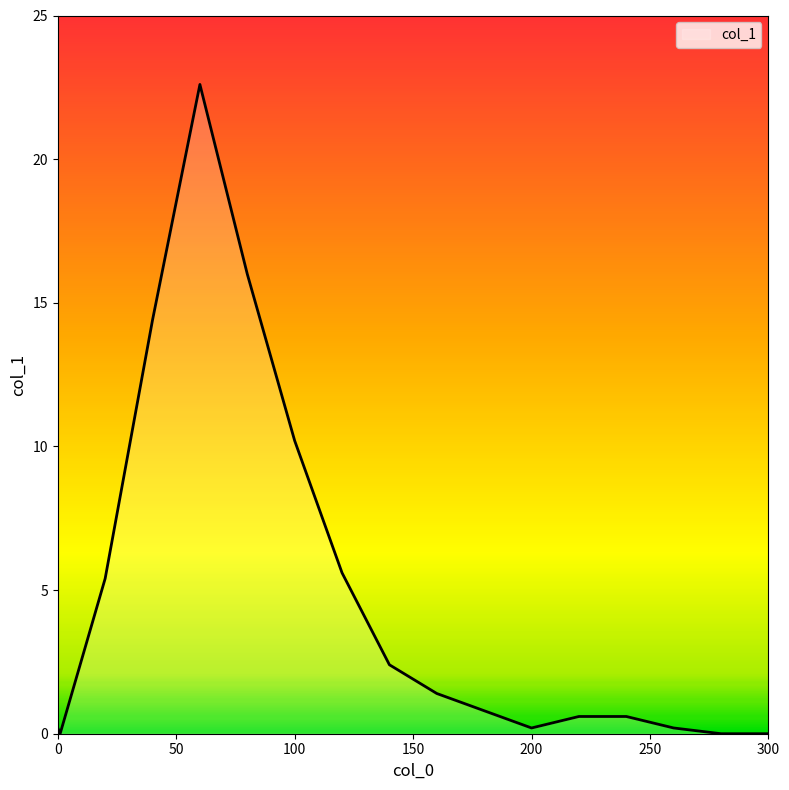

What is the greatest value displayed?

22.6